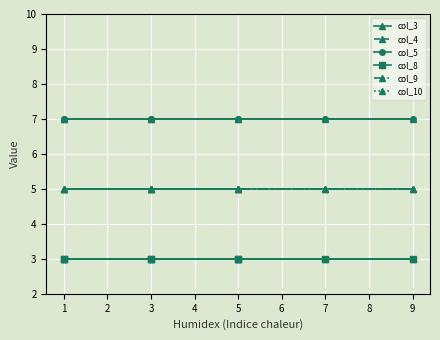

Which has a higher value, 1 or 4?

1